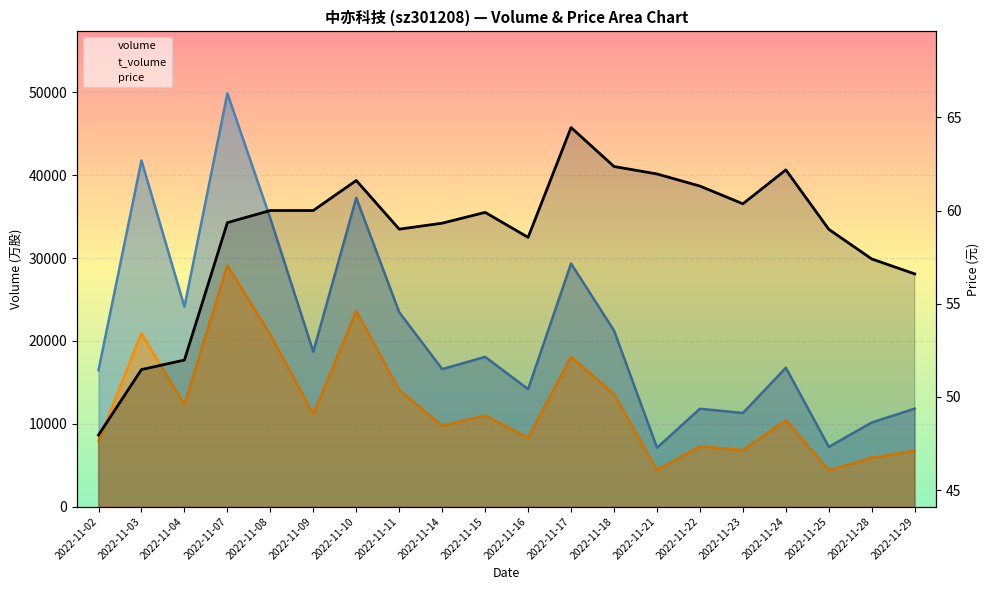

True or false: t_volume and volume intersect in this chart.

False